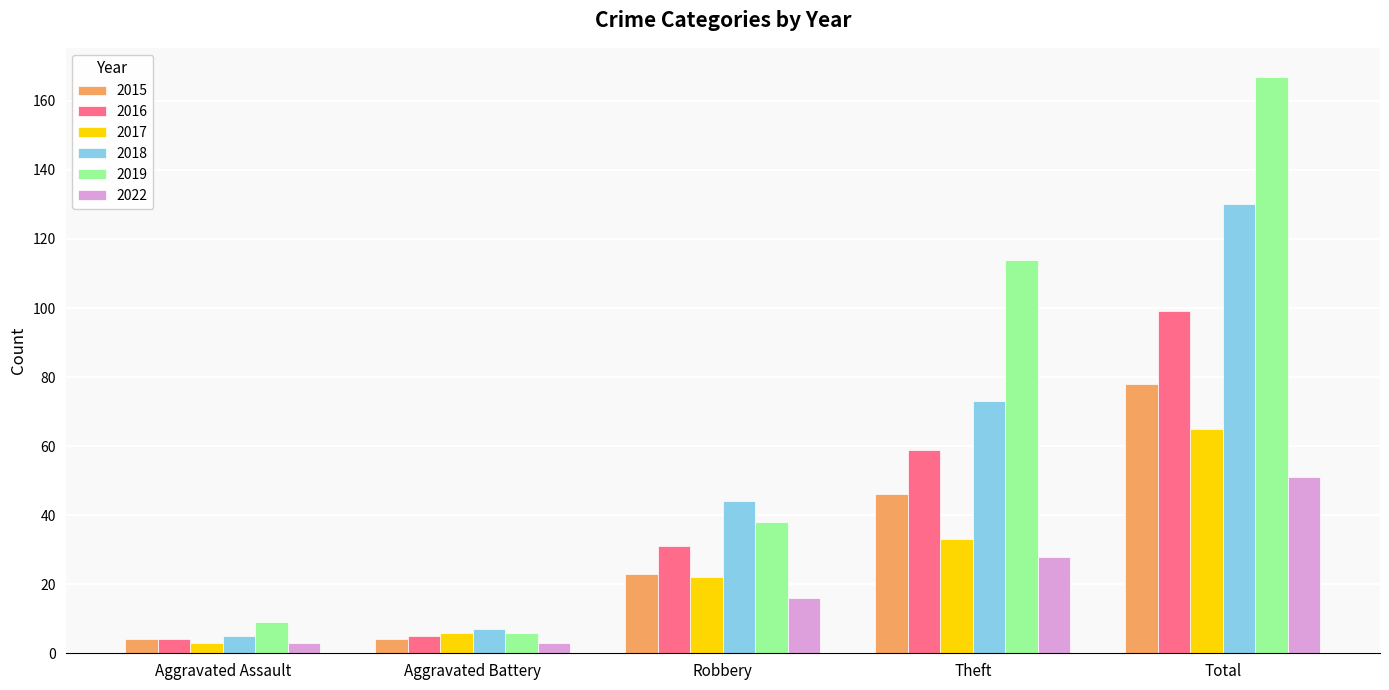

What is the sum of the 2016 values at Robbery and Aggravated Assault?

35